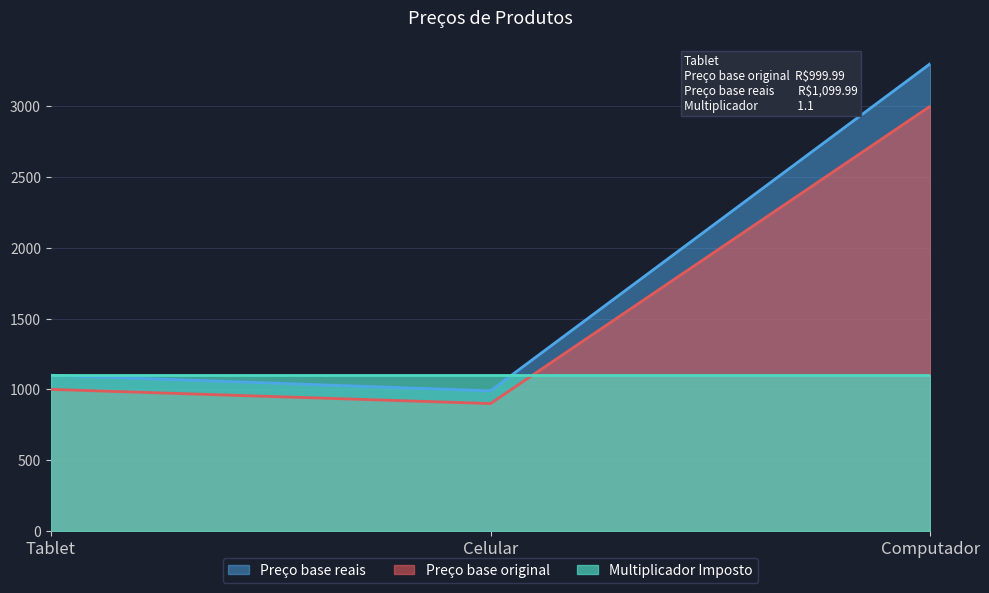

At which category is the sum across all series the highest?

Computador